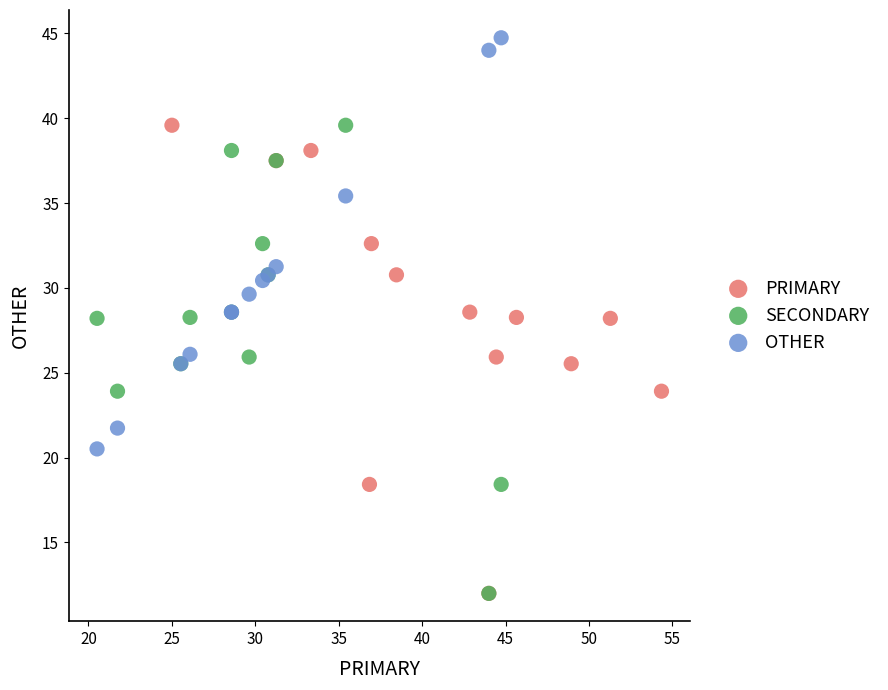

Which series reaches the maximum Y coordinate?

OTHER